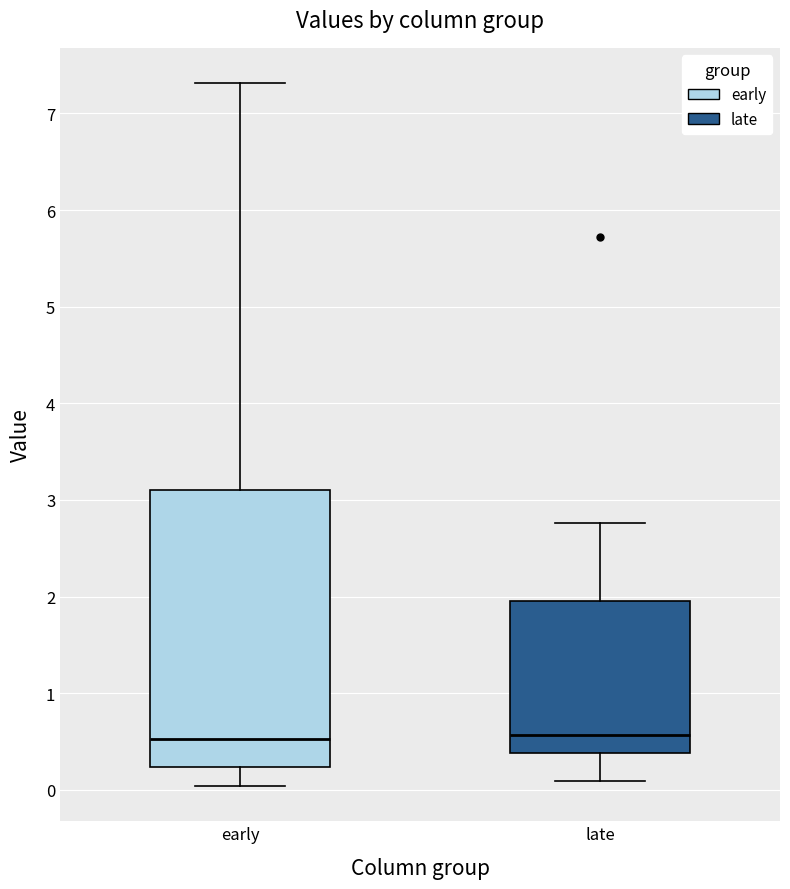

Reading left to right, transcribe this box plot: for each box, give where its median line is, the range the box spans, and where its two whiskers end, as read against the y-axis. The values are not printed on the chart, so give them approximately, as read against the axis.

early: median 0.5, box 0.2 to 3.1, whiskers 0.0 to 7.3
late: median 0.6, box 0.4 to 2.0, whiskers 0.1 to 2.8